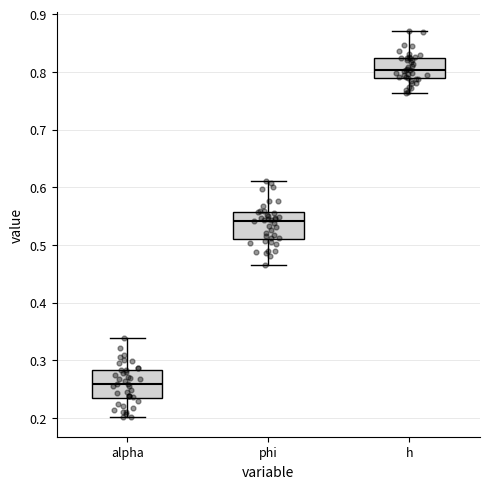

Which box has the lowest median line?

alpha